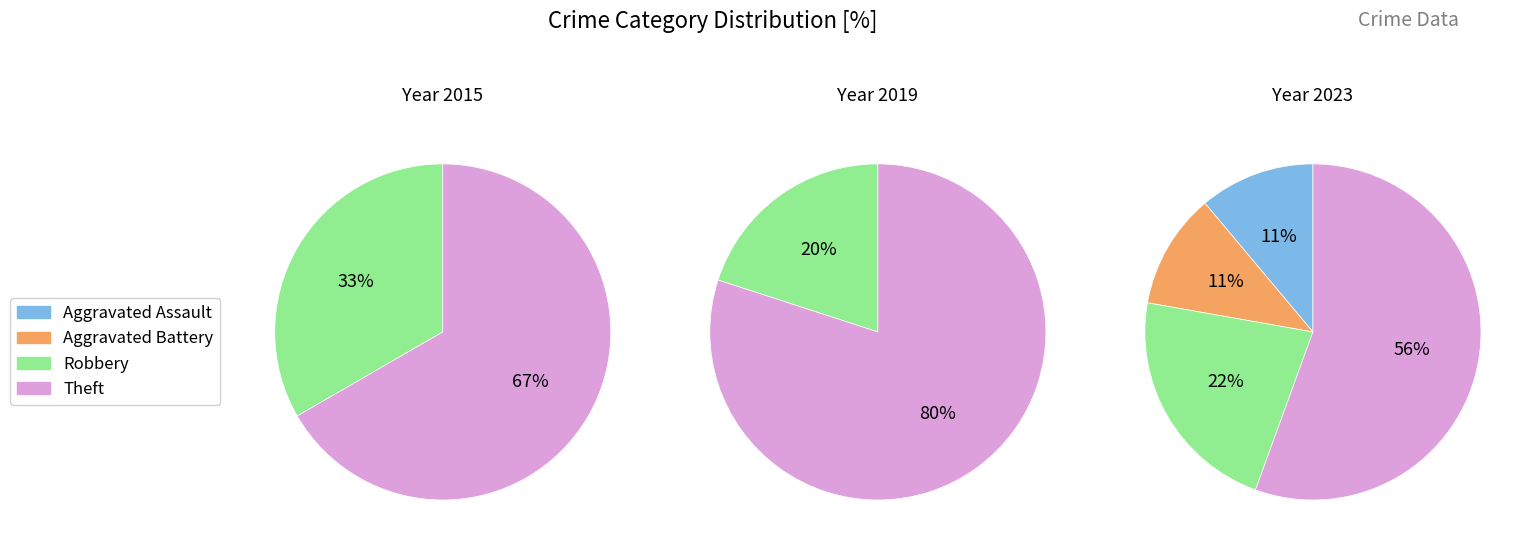

Which category has the smallest portion of the pie?

Aggravated Assault